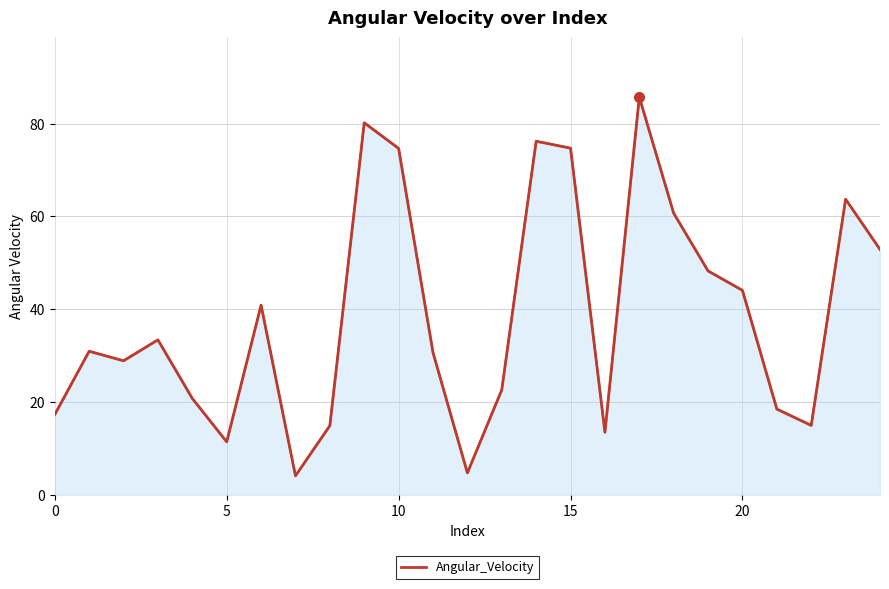

How many lines are shown in the chart?

1